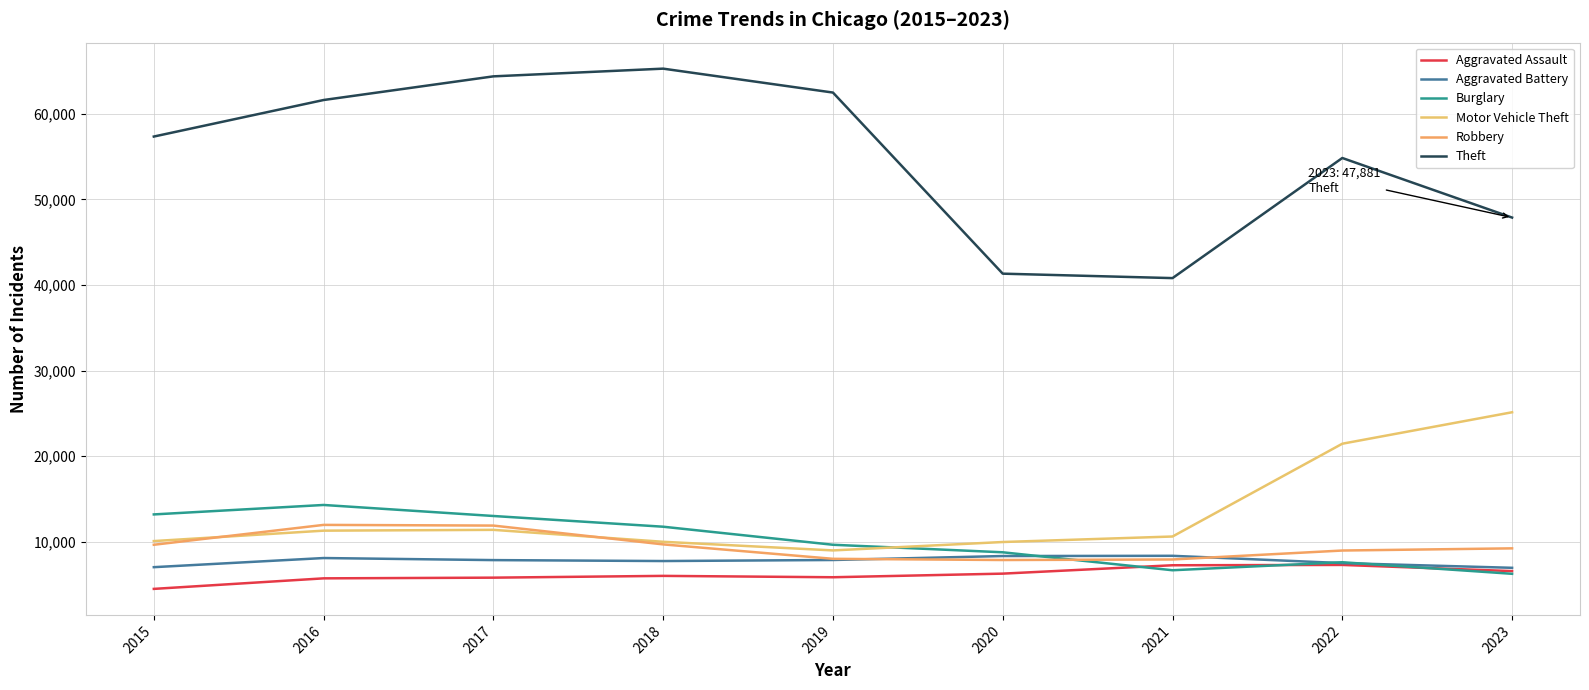

What is the value of the Theft point at the 6th from the left?

41324